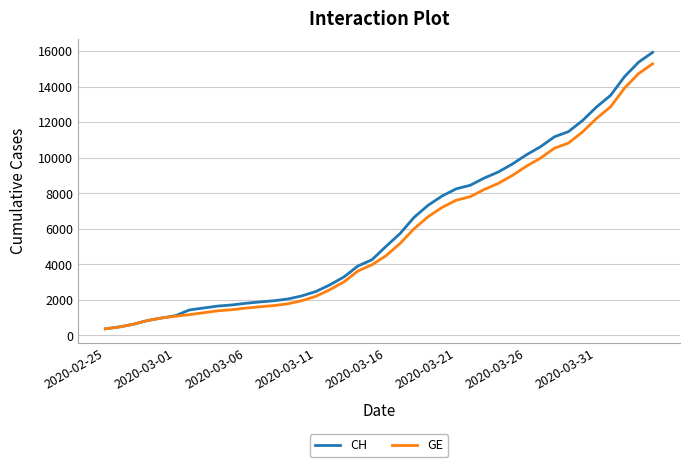

What is the highest value of the CH series?

15926